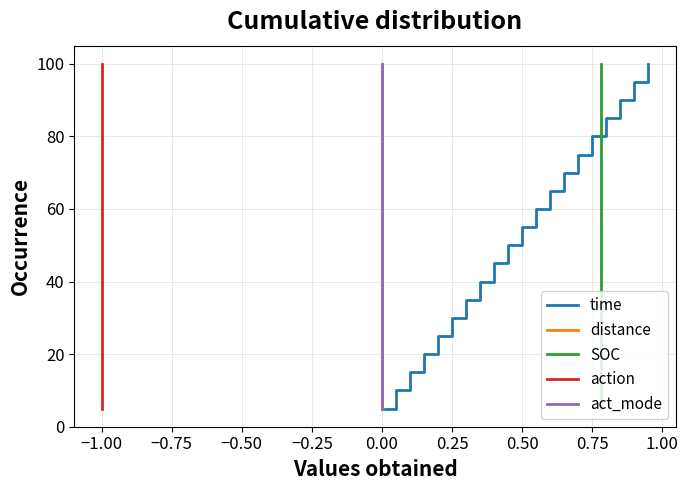

What is the value of the time point at the 11th from the left?

55.0